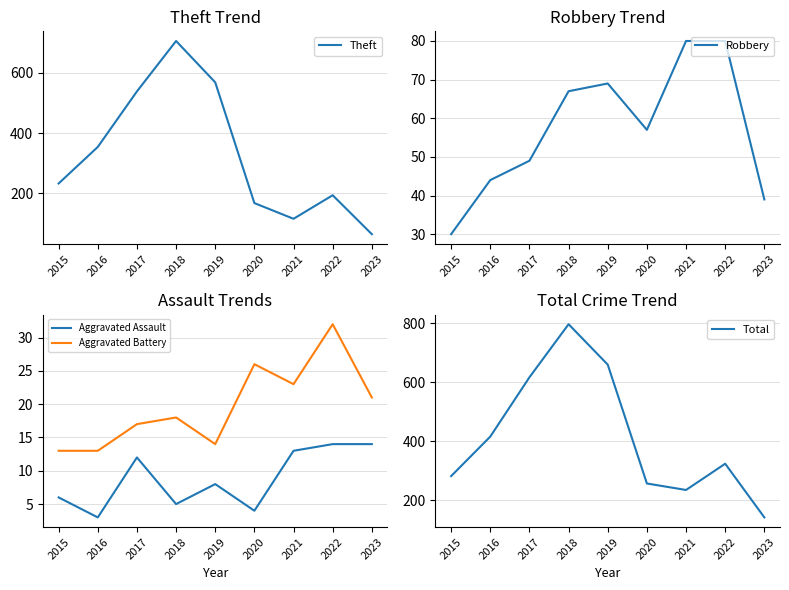

Between 2018 and 2019, which series saw the biggest shift?

Theft